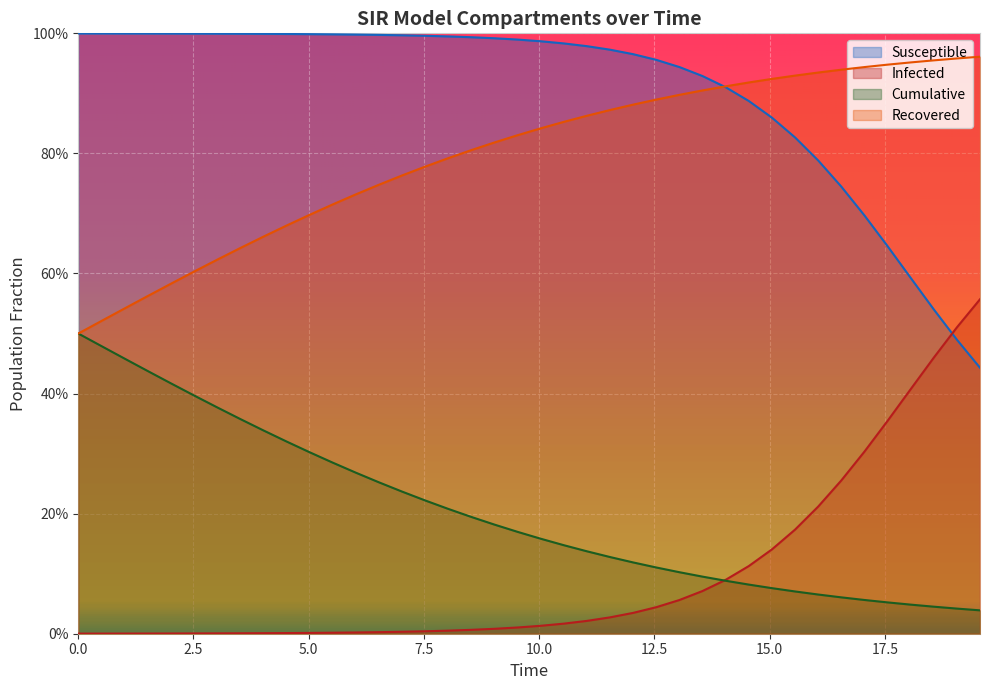

True or false: D and I intersect in this chart.

False